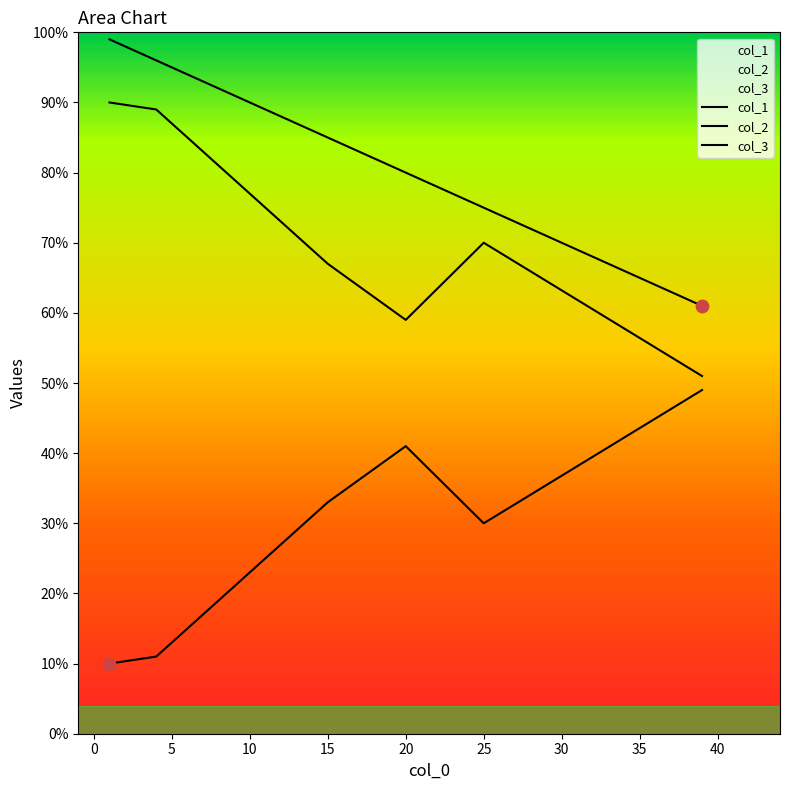

Which series has the largest Y range (max minus min)?

col_2